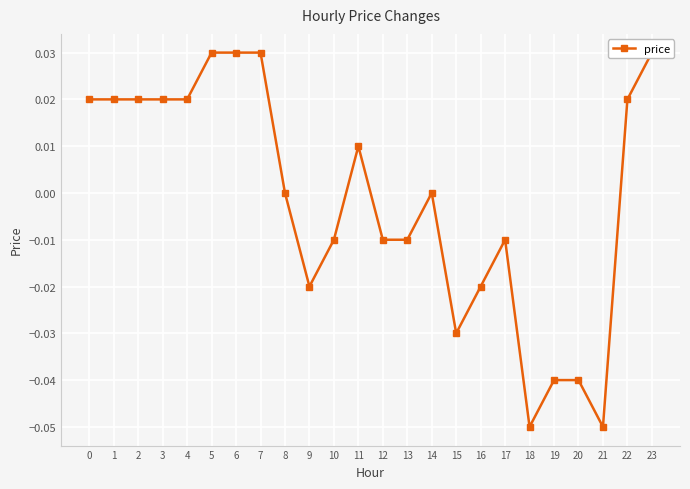

How many points are lower than both their immediate neighbors (excluding endpoints)?

4